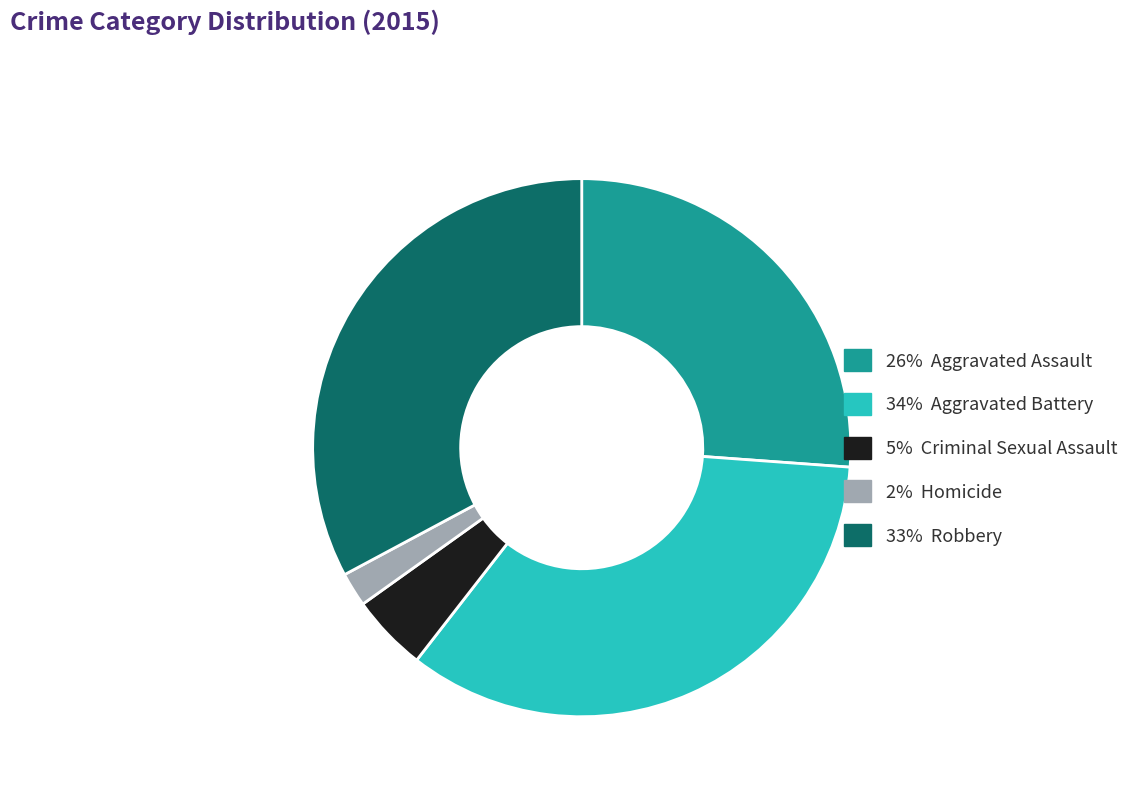

Does any single category account for the majority?

No